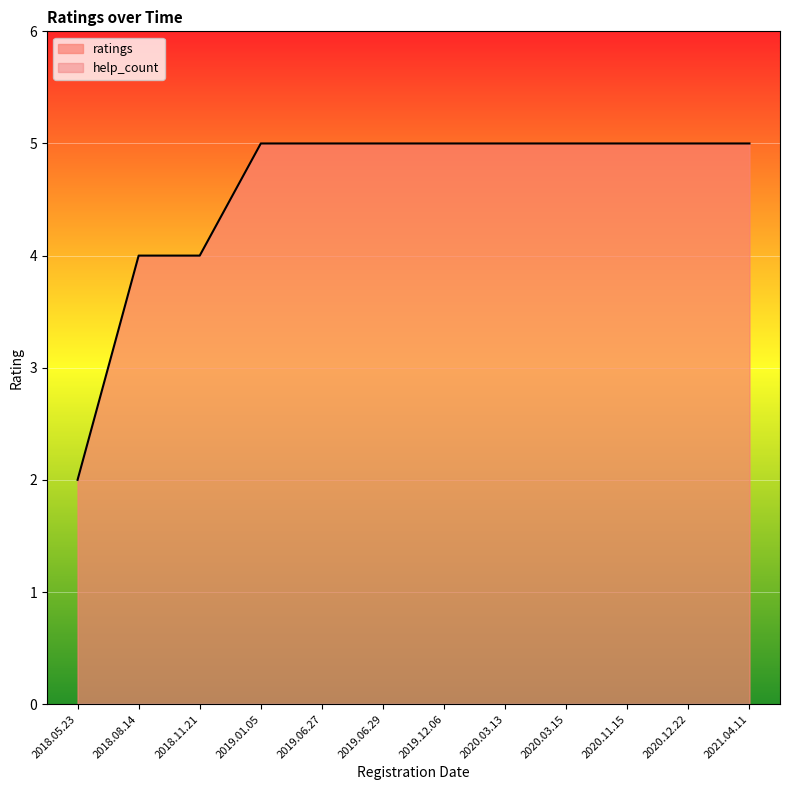

List the labels in order of value, smallest first.

2018.05.23, 2018.08.14, 2018.11.21, 2019.01.05, 2019.06.27, 2019.06.29, 2019.12.06, 2020.03.13, 2020.03.15, 2020.11.15, 2020.12.22, 2021.04.11